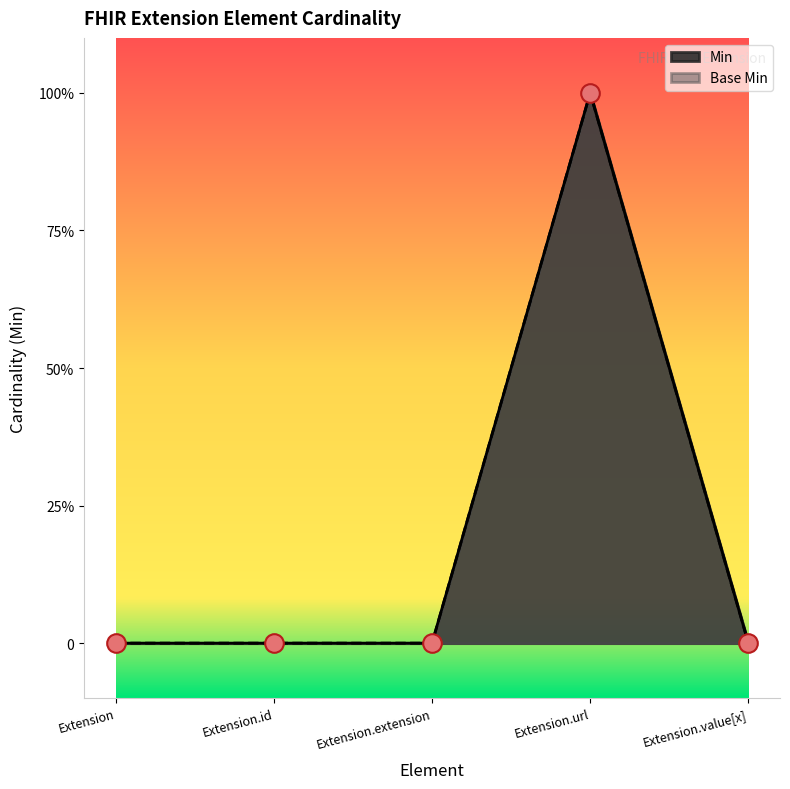

What is the total value across all series at Extension.url?

2